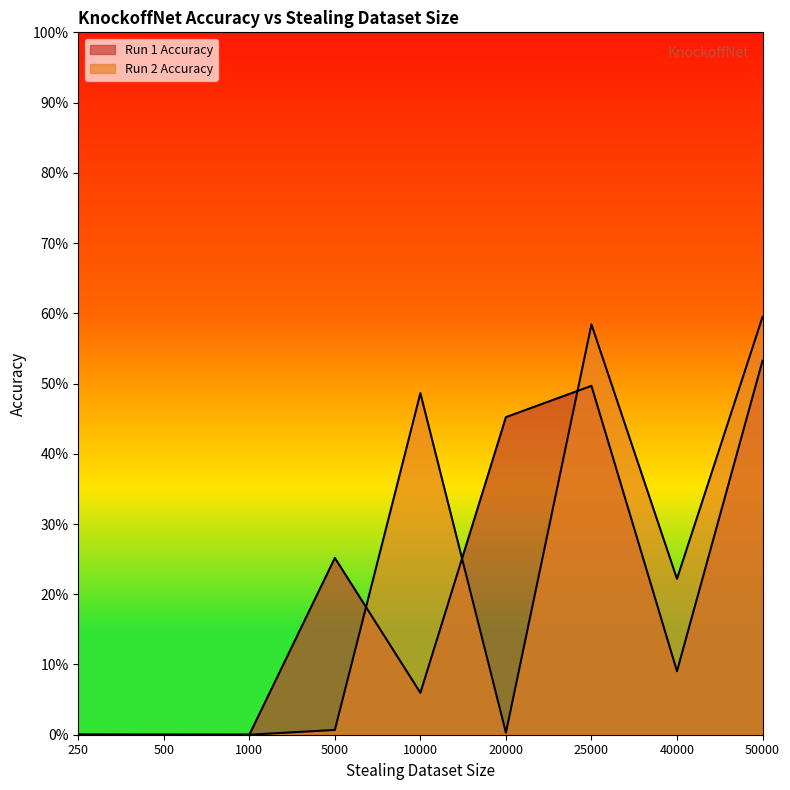

Which series has the largest range (max minus min)?

Run 2 Accuracy